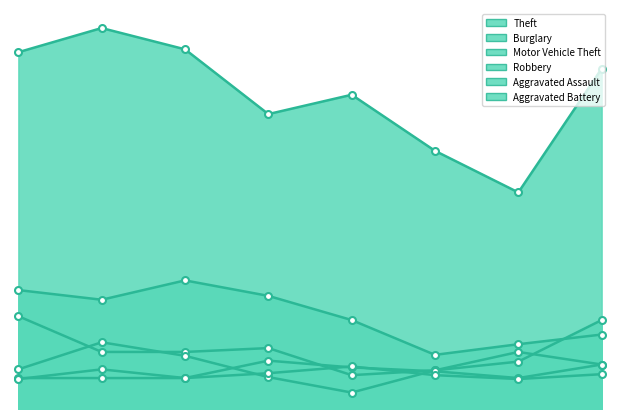

Reading left to right, transcribe all the data shown in this chart.

Theft: 369	394	372	305	325	267	224	352
Burglary: 123	113	133	117	92	56	67	77
Motor Vehicle Theft: 96	59	59	63	35	40	49	92
Robbery: 41	69	55	33	17	40	59	46
Aggravated Assault: 32	32	32	50	43	39	32	46
Aggravated Battery: 31	41	32	37	44	35	31	36